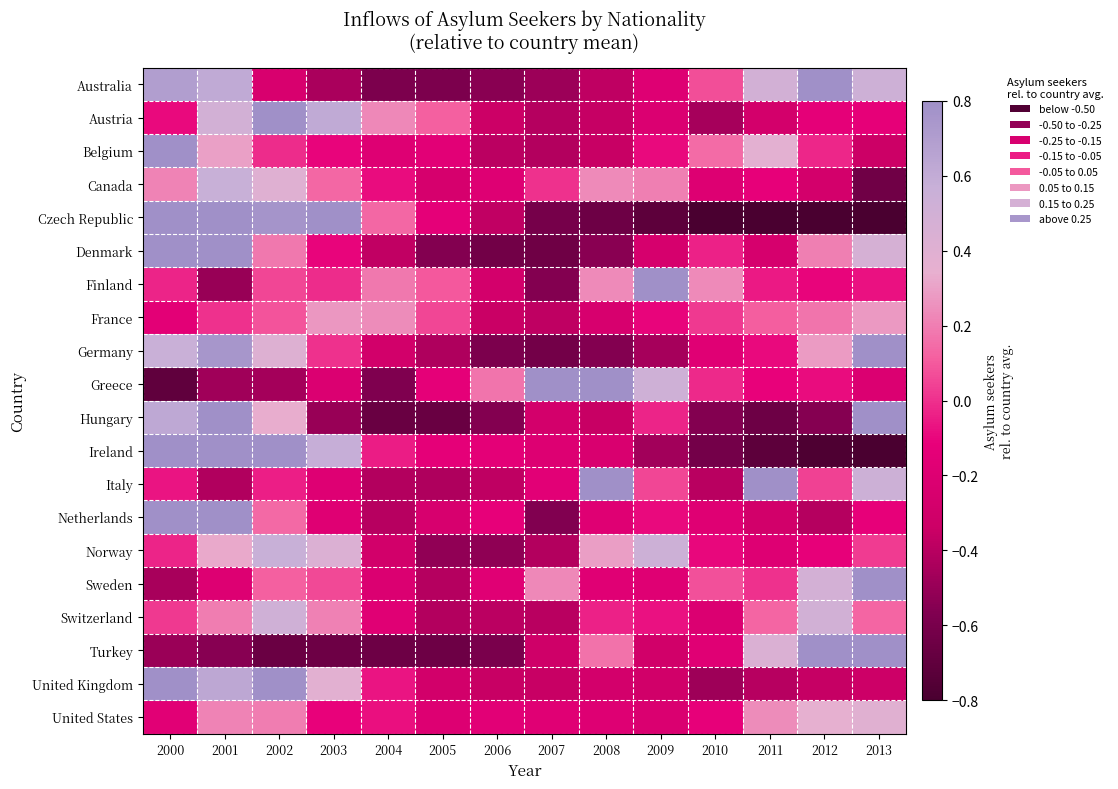

At which category is the sum across all series the highest?

2001